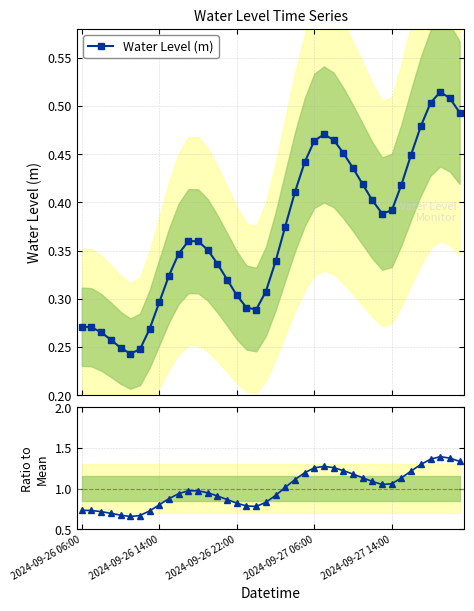

How many lines are shown in the chart?

2